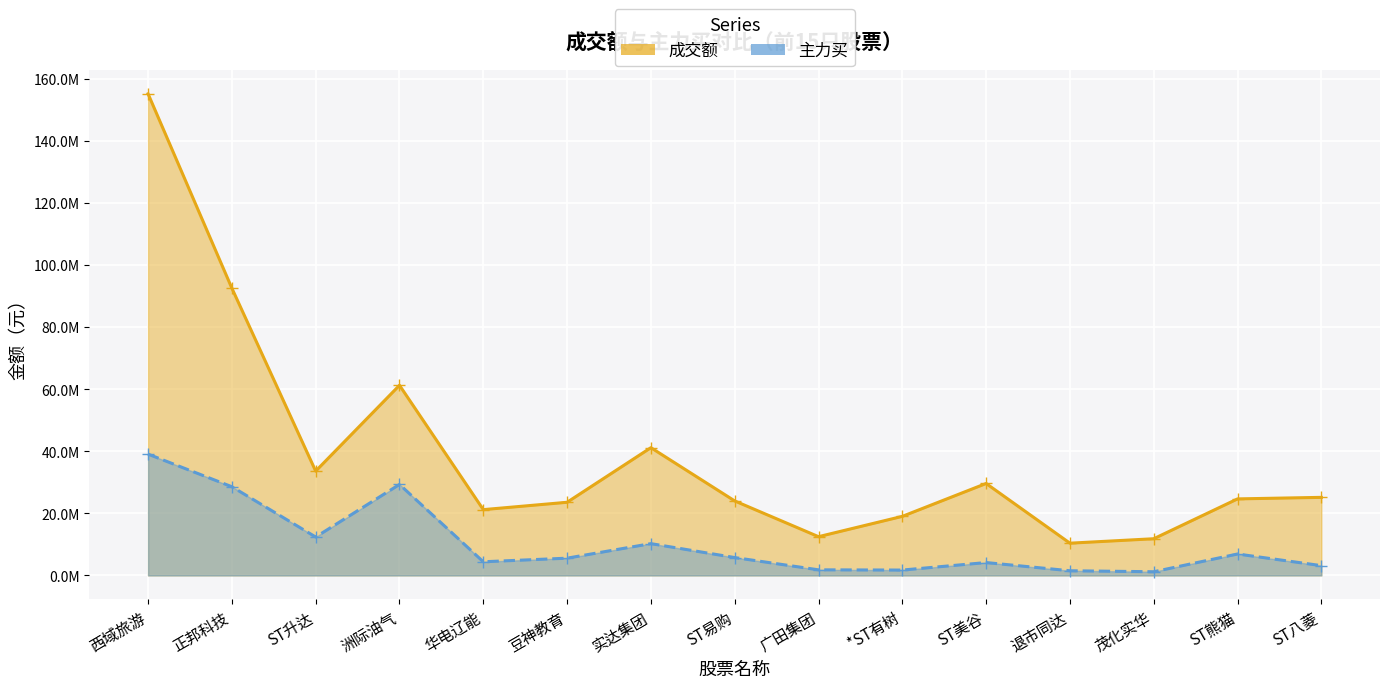

What is the maximum value shown in the chart?

155179583